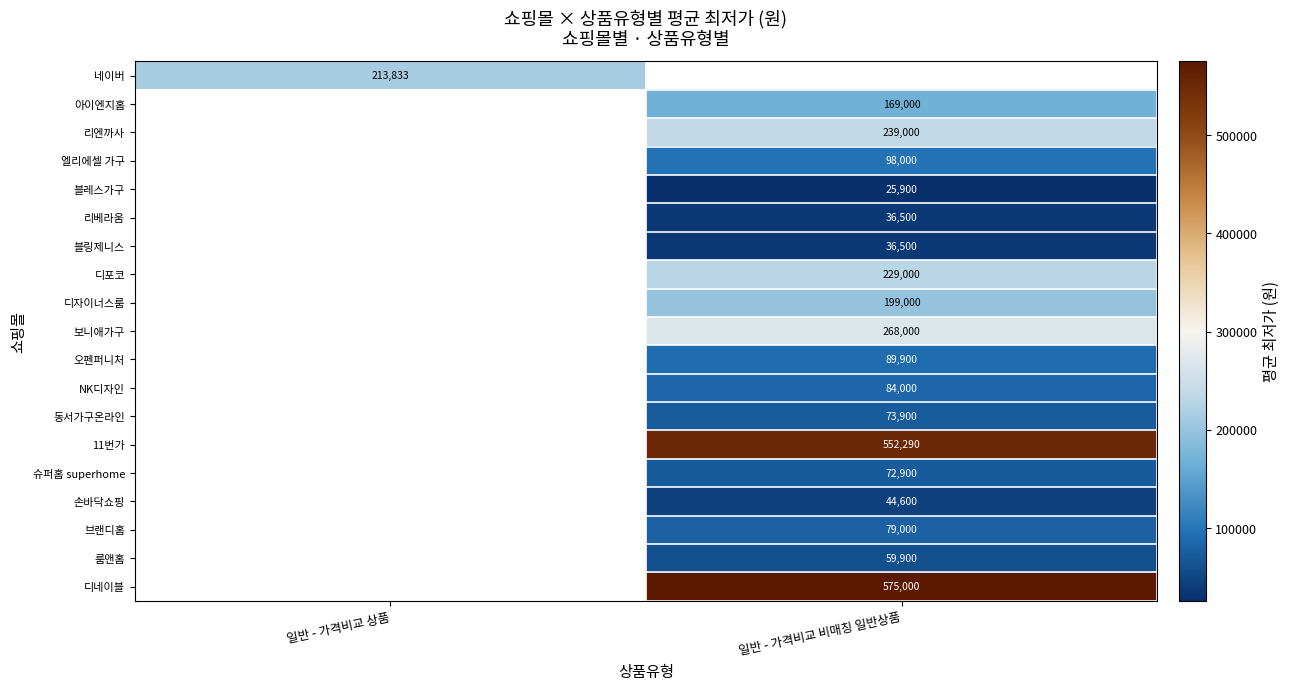

At how many categories does at least one series exceed 211555?

2